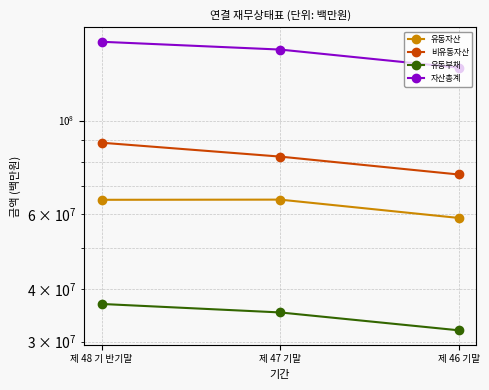

Reading right to left, what are all the values shown in this chart?

유동자산: 58856105	65025684	64966019
비유동자산: 74565374	82199433	88650130
유동부채: 31919682	35179673	36842876
자산총계: 133421479	147225117	153616149